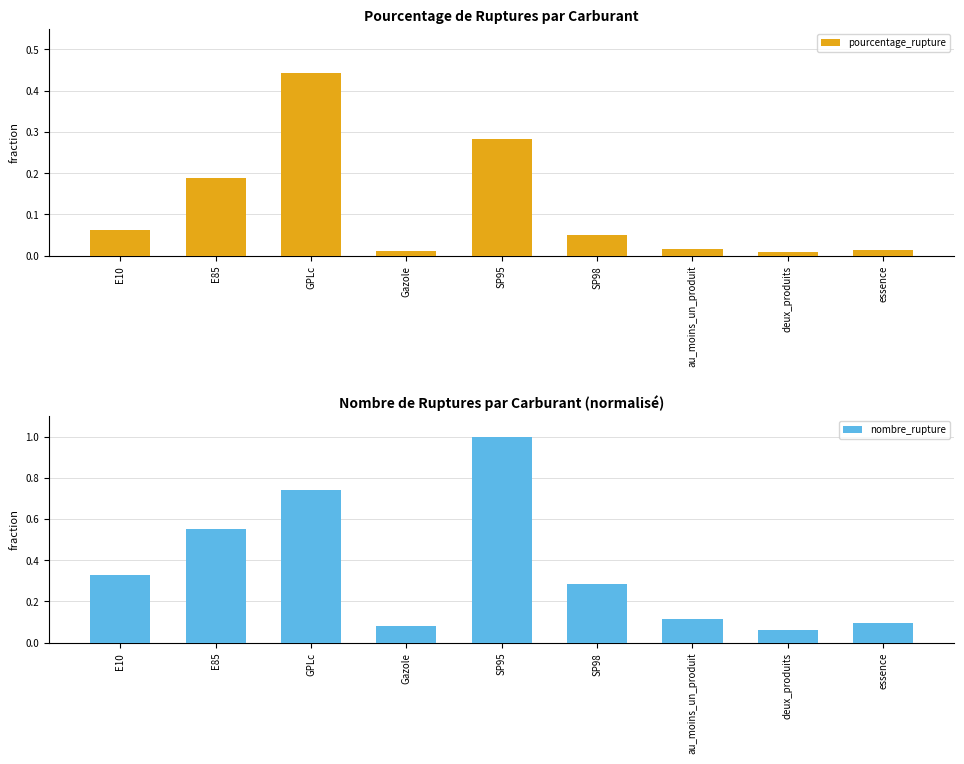

True or false: pourcentage_rupture has a value of 0.4 at GPLc.

True